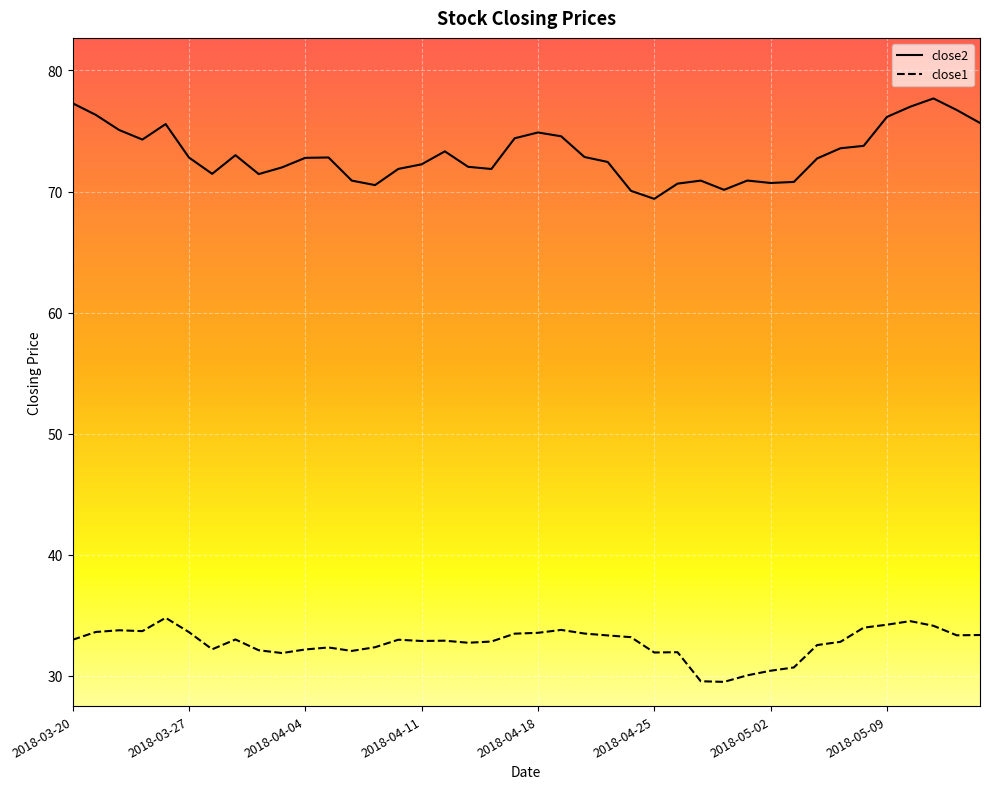

What is the sum of all close2 values?

2923.8